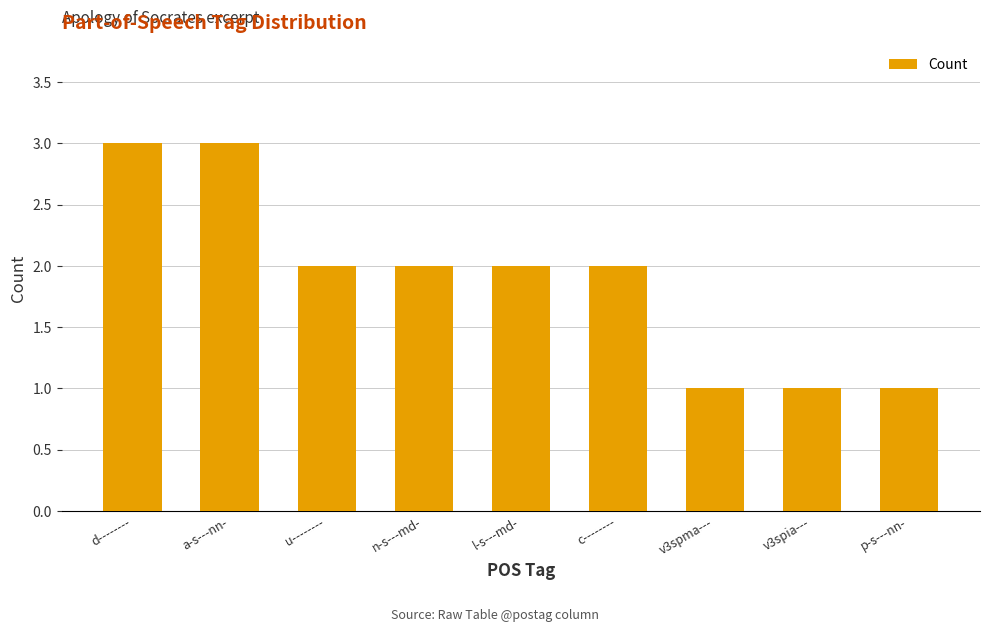

What is the approximate value at d--------?

3